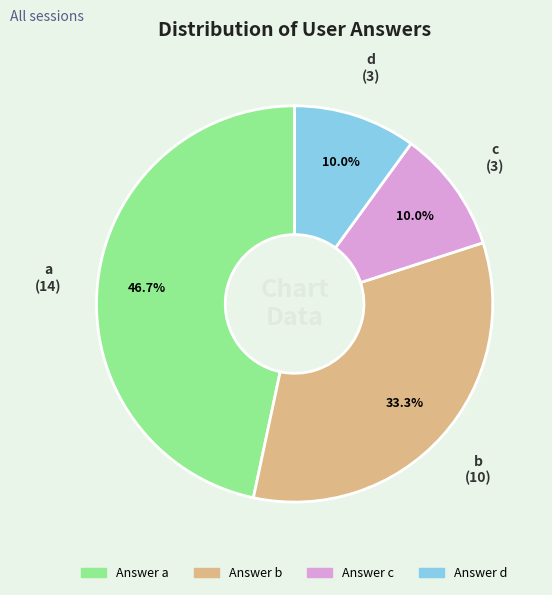

Approximately how many times larger is the value at a compared to c?

4.7